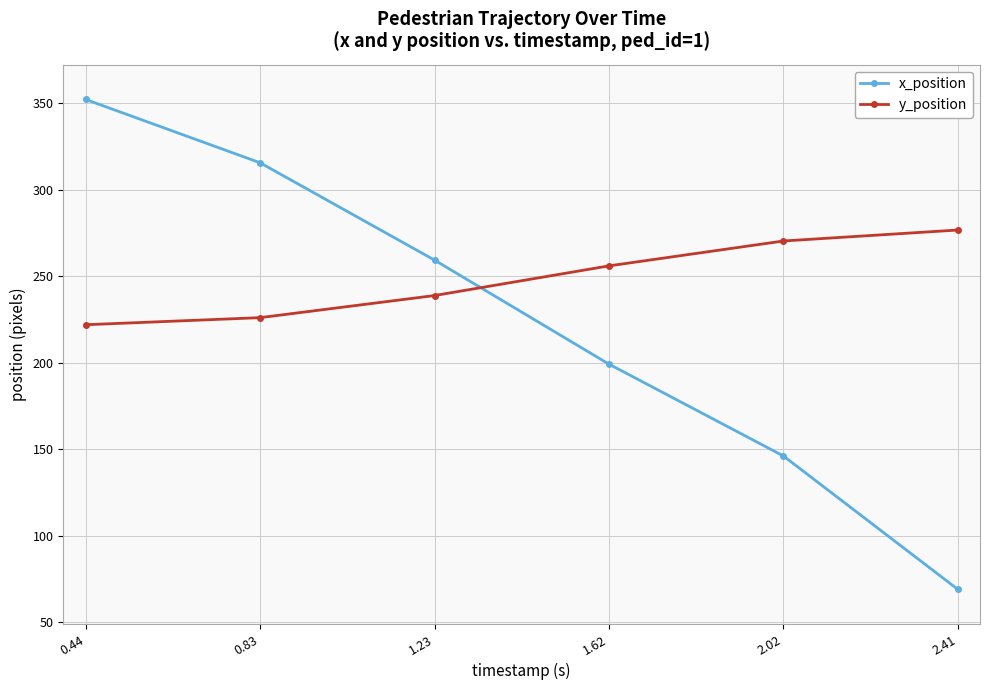

What is the sum of the x_position values at 2.02 and 2.41?

214.9